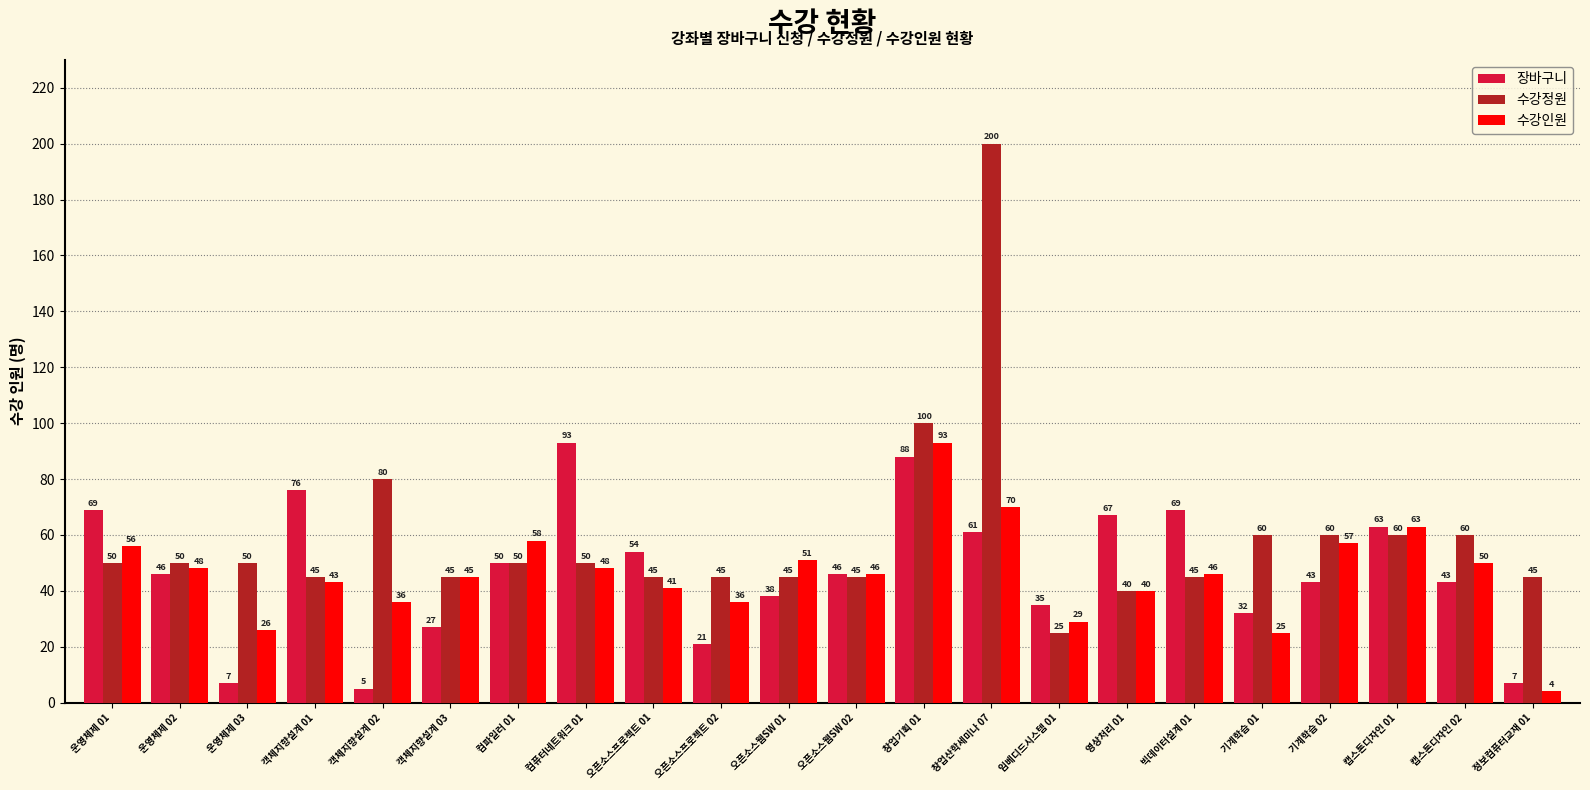

What is the difference between the highest and lowest values at 빅데이터설계 01?

24